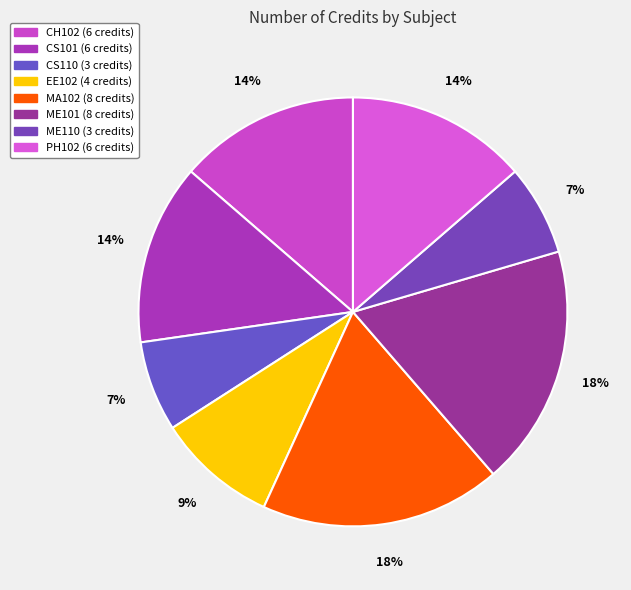

Count the number of slices in the pie.

8